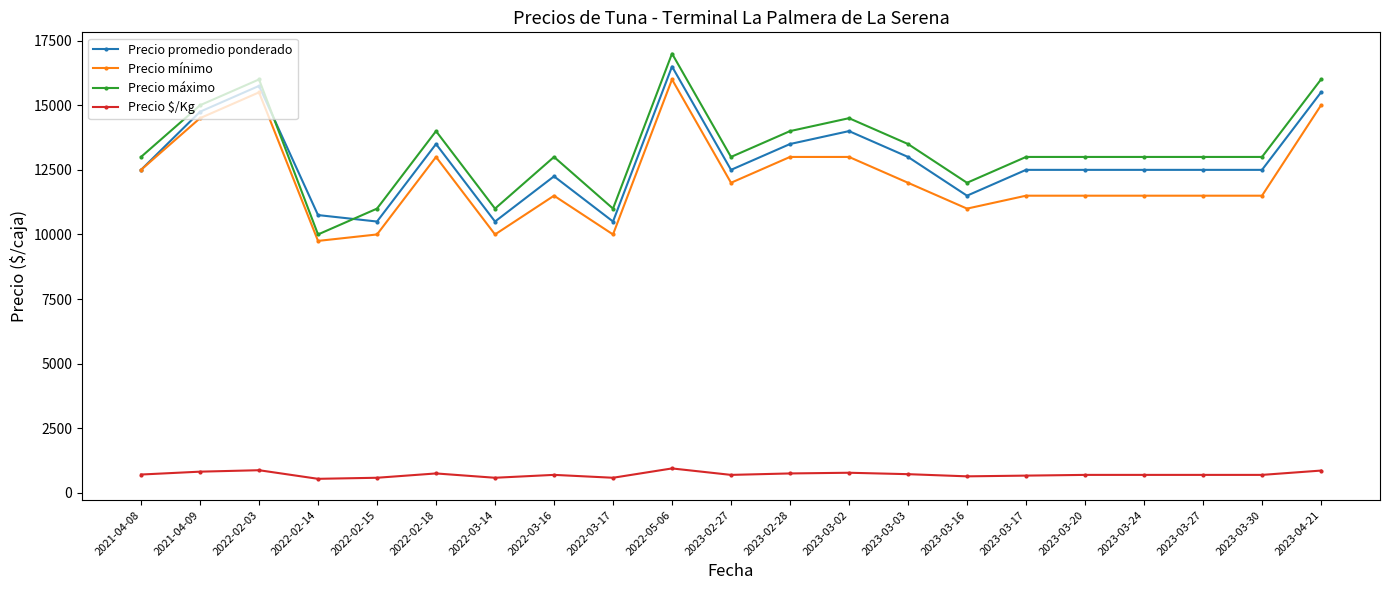

At which category does Precio máximo reach its first local valley?

2022-02-14